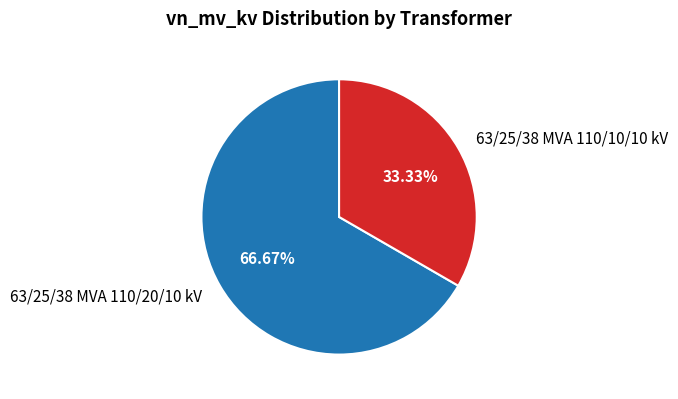

Which has a higher value, 63/25/38 MVA 110/10/10 kV or 63/25/38 MVA 110/20/10 kV?

63/25/38 MVA 110/20/10 kV